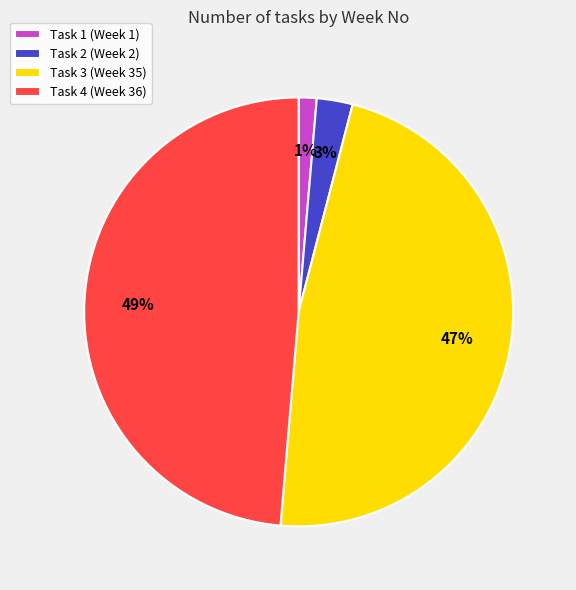

To the nearest percent, what is the average slice percentage?

25%